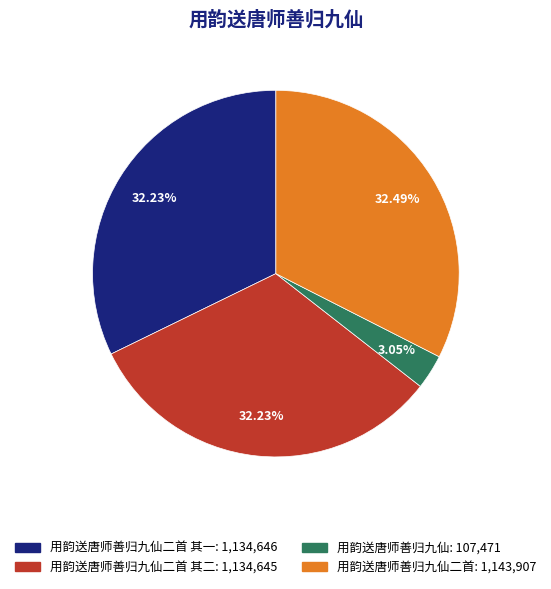

Is there a majority slice in this chart?

No